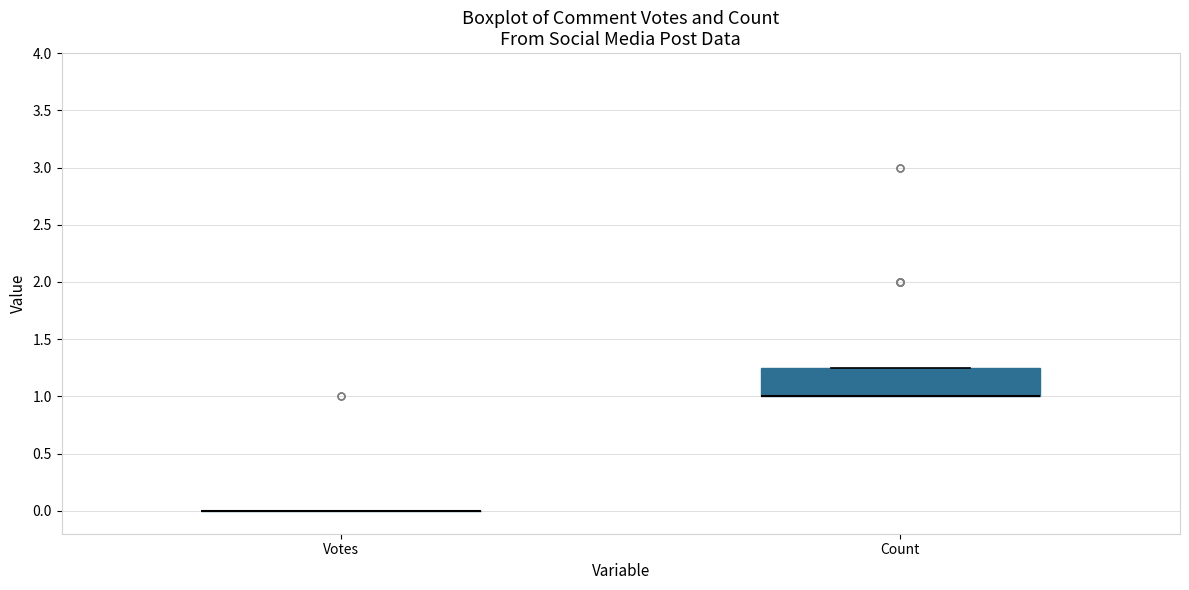

Reading left to right, read every box against the y-axis: the position of its median line, the range the box covers, and the ends of its whiskers. The values are not printed on the chart, so give them approximately, as read against the axis.

Votes: box collapsed to a line at 0.00, whiskers 0.00 to 0.00
Count: median 1.00 (drawn on the box's lower edge), box 1.00 to 1.25, whiskers 1.00 to 1.25